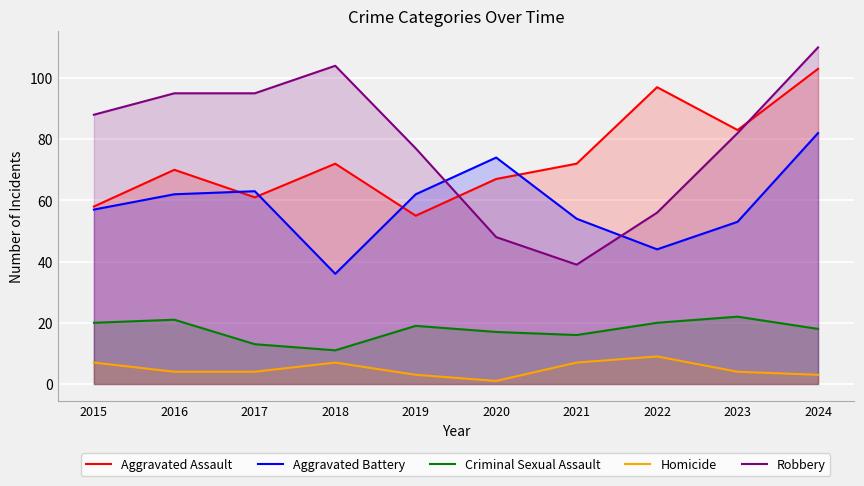

True or false: Aggravated Assault has a value of 99 at 2015.

False